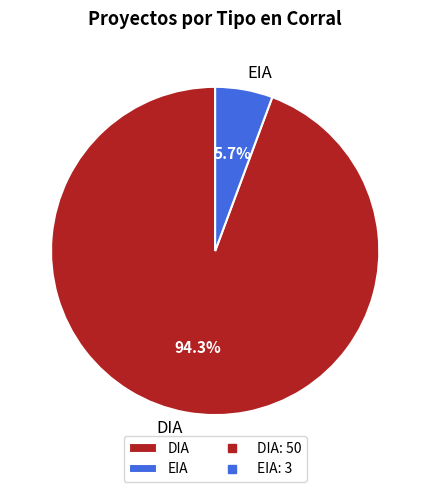

Is it true that DIA is 99% of the pie?

False